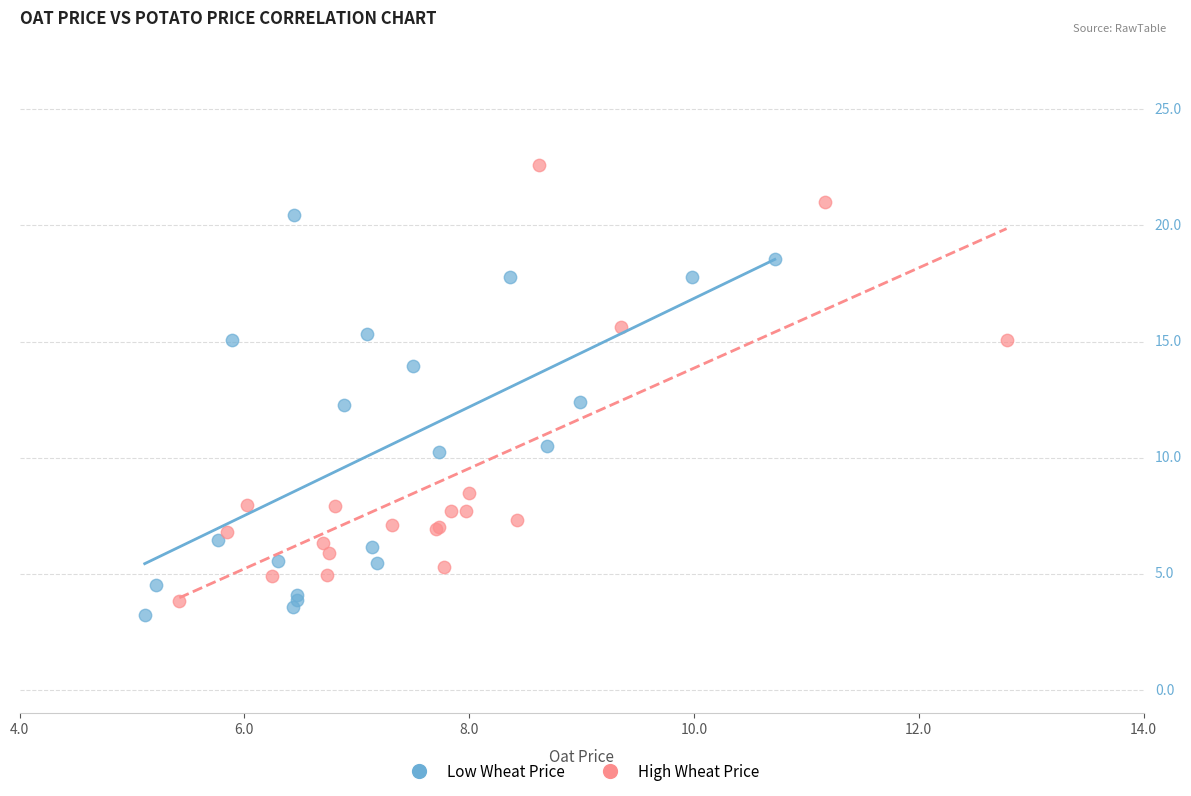

What are all the series names shown in the legend?

Low Wheat Price, High Wheat Price